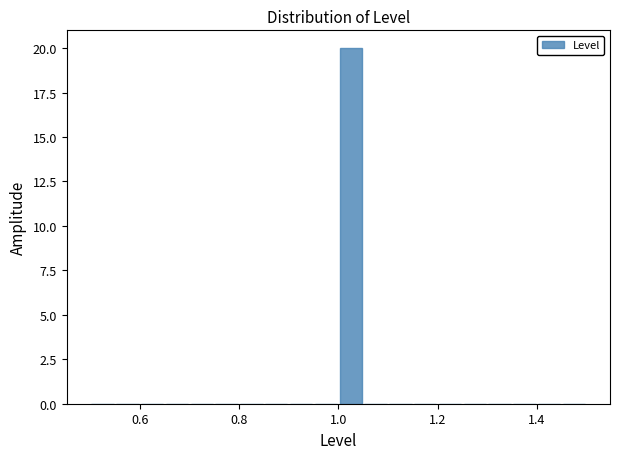

Around what value on the x-axis is the tallest bar? Give the approximate position of its centre, as read against the axis.

1.02